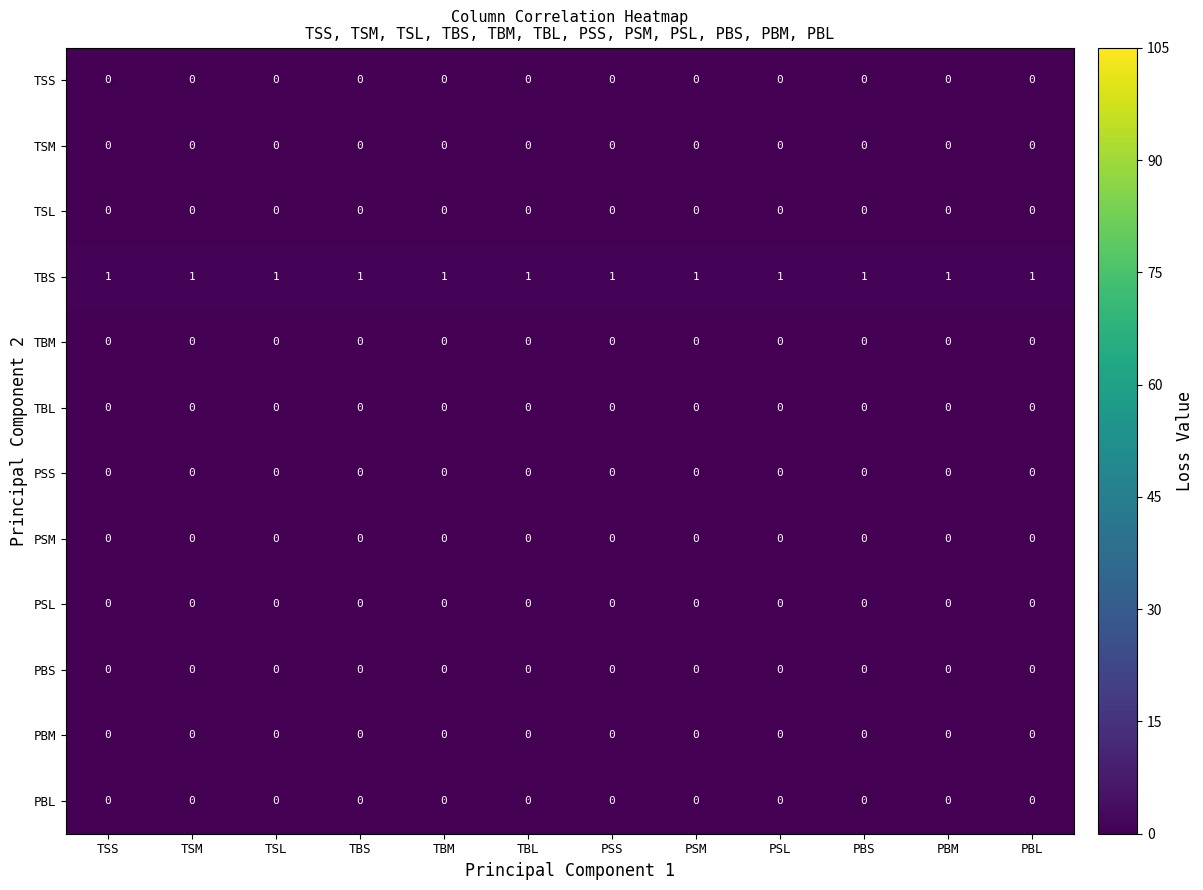

At which category is the sum across all series the highest?

TSS